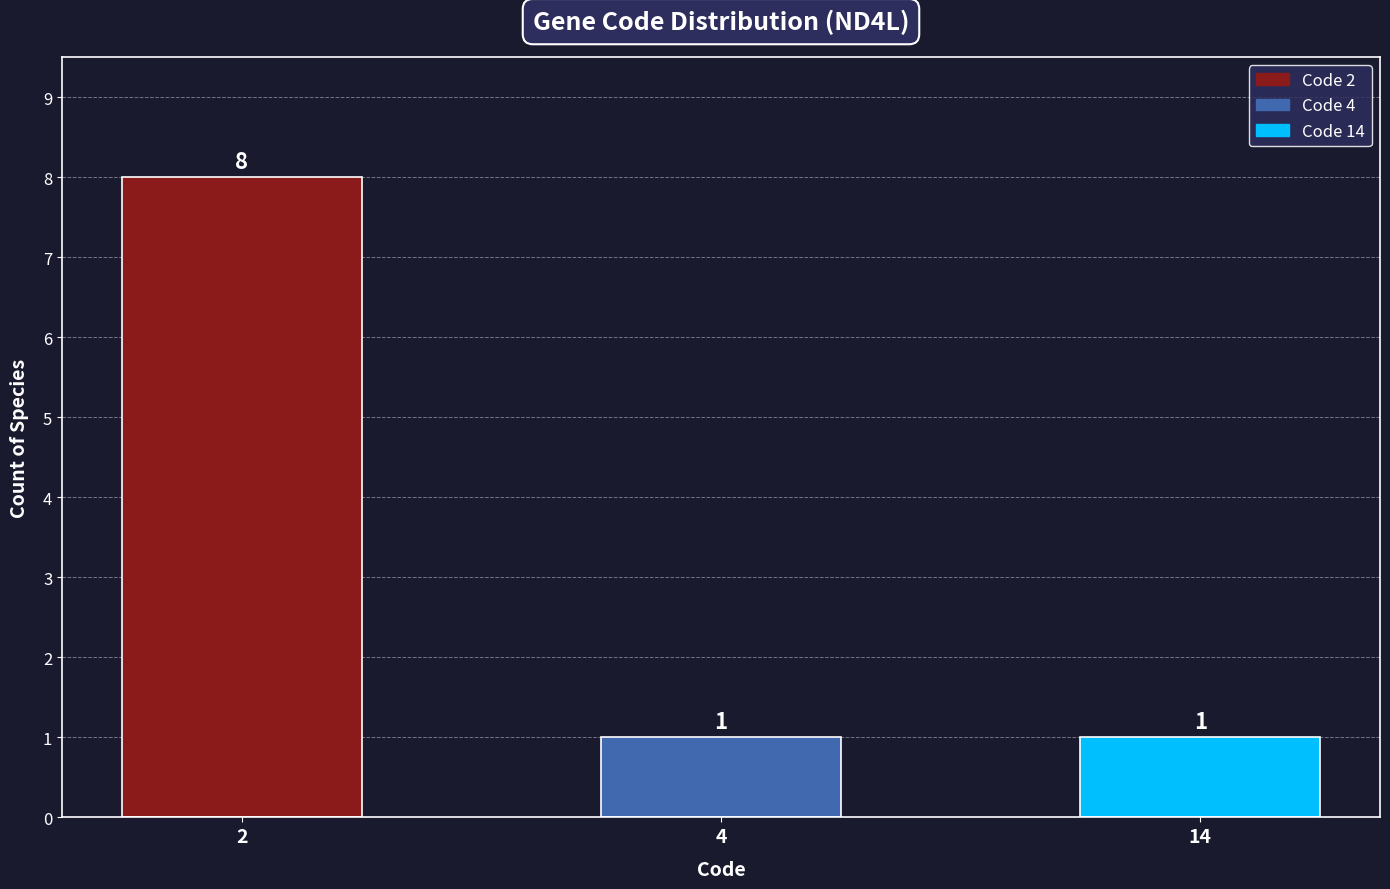

Is it true that the value at 14 is 1?

True